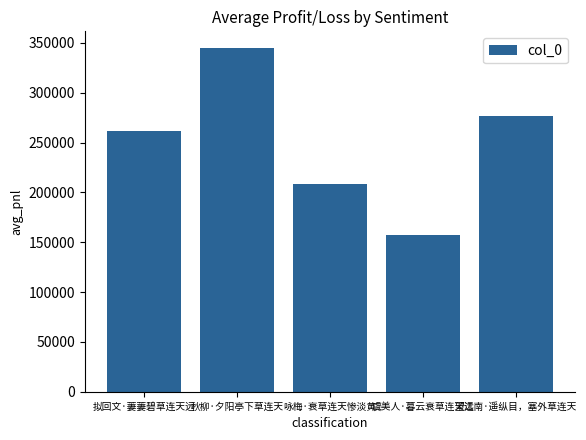

What is the smallest value displayed?

156806